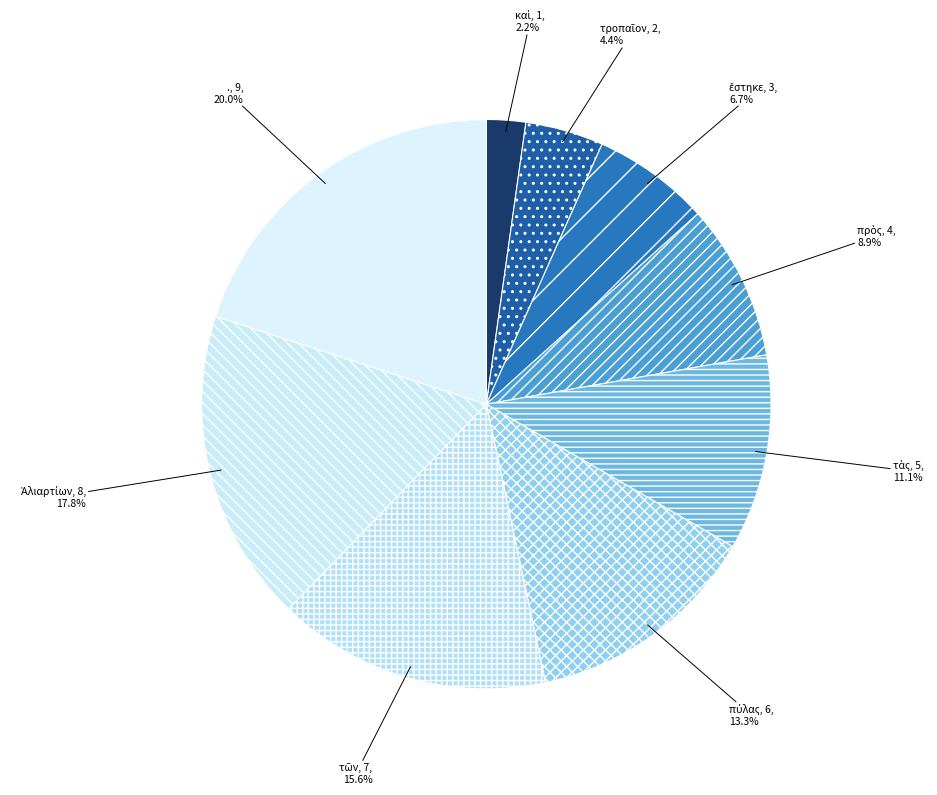

How many slices are in this pie chart?

9